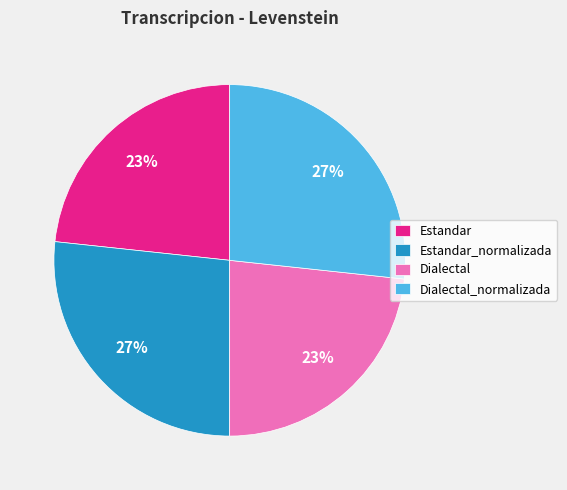

Approximately how many times larger is the value at Dialectal compared to Estandar_normalizada?

0.9